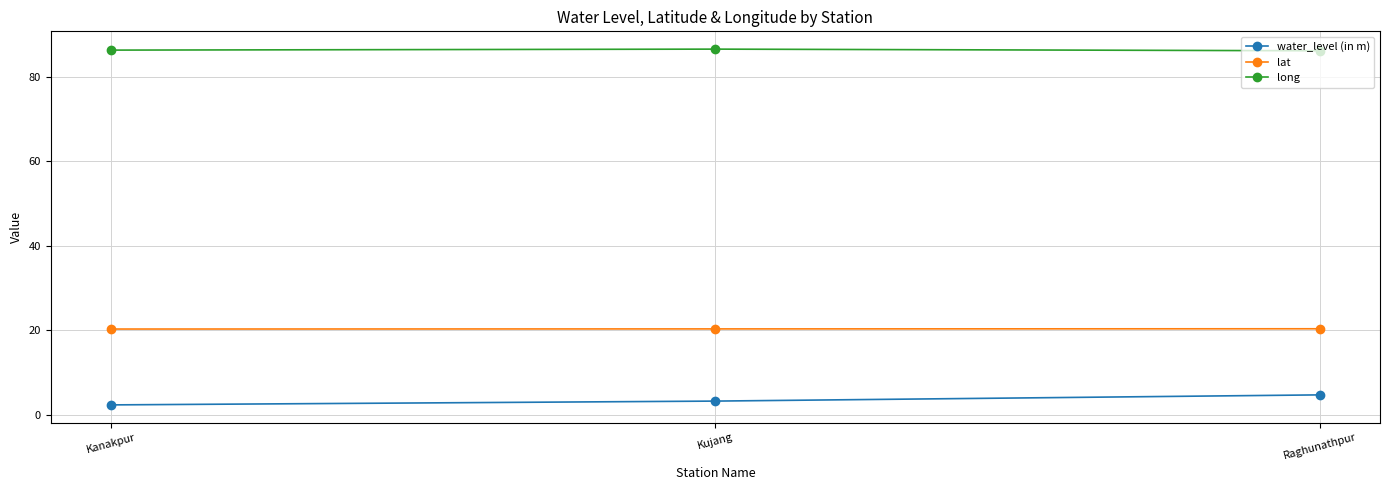

Which series has the widest spread of values?

water_level (in m)